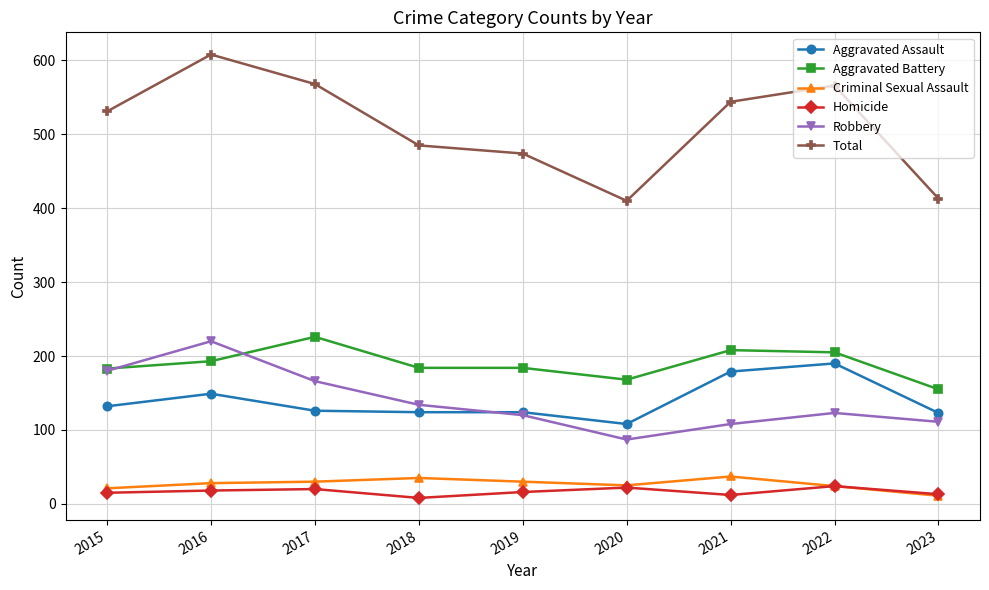

What is the difference between the maximum and minimum values in the Aggravated Assault series?

82